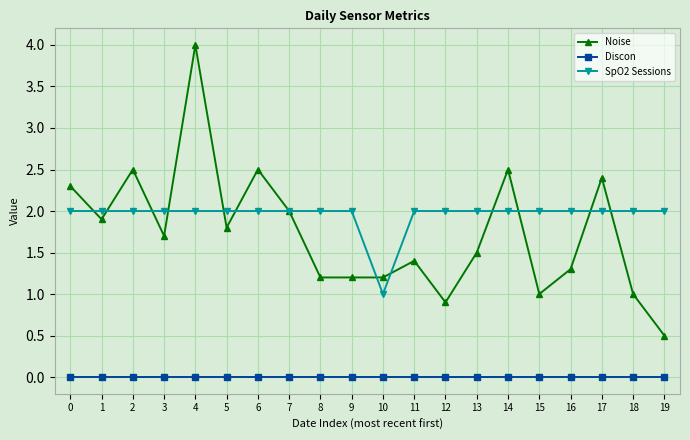

What is the difference between the highest and lowest values at 5?

2.0